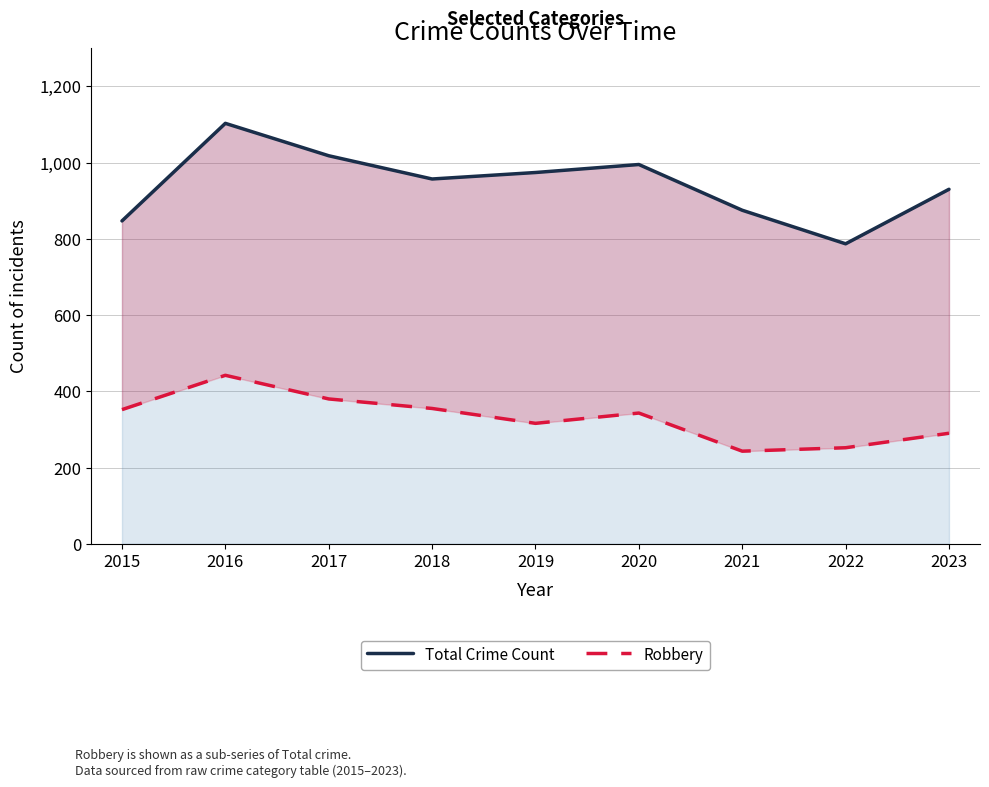

How many lines are shown in the chart?

2